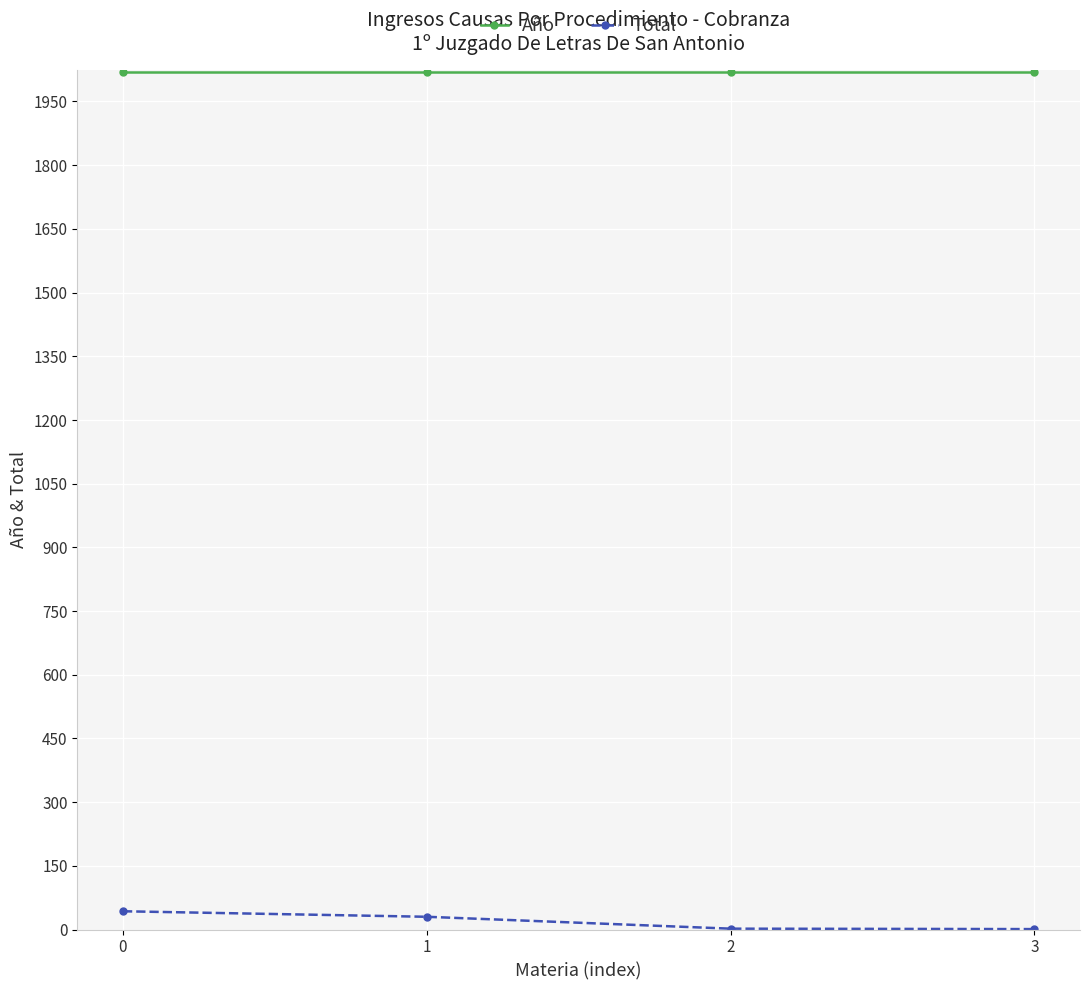

True or false: Año and Total intersect in this chart.

False